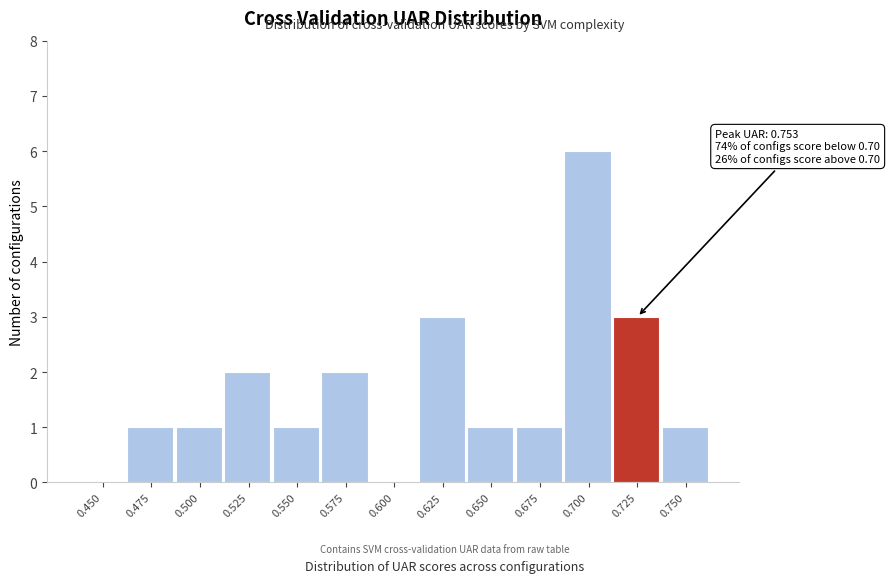

Reading left to right, list all the values displayed in this chart.

0.450=0	0.475=1	0.500=1	0.525=2	0.550=1	0.575=2	0.600=0	0.625=3	0.650=1	0.675=1	0.700=6	0.725=3	0.750=1